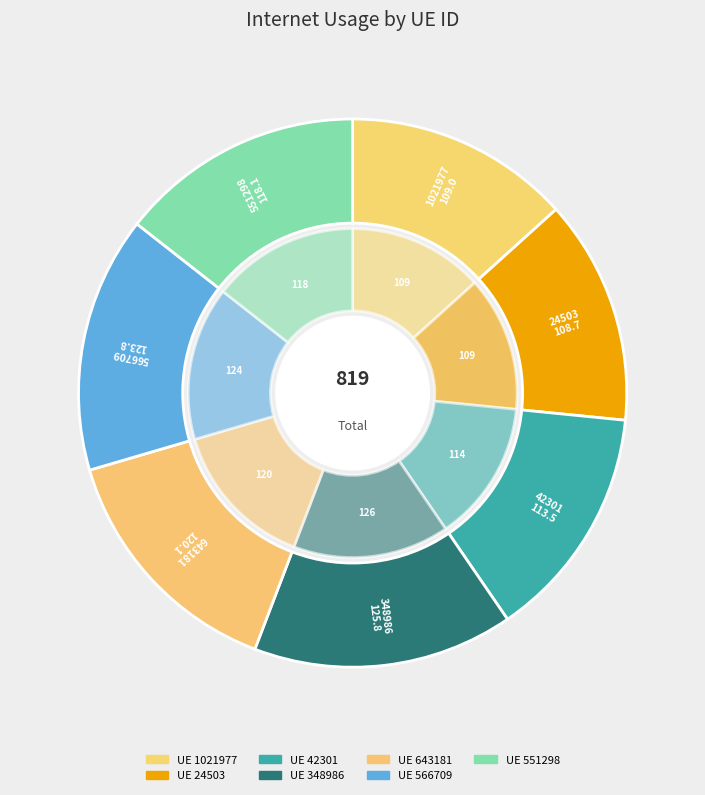

To the nearest percent, what is the average slice percentage?

14%